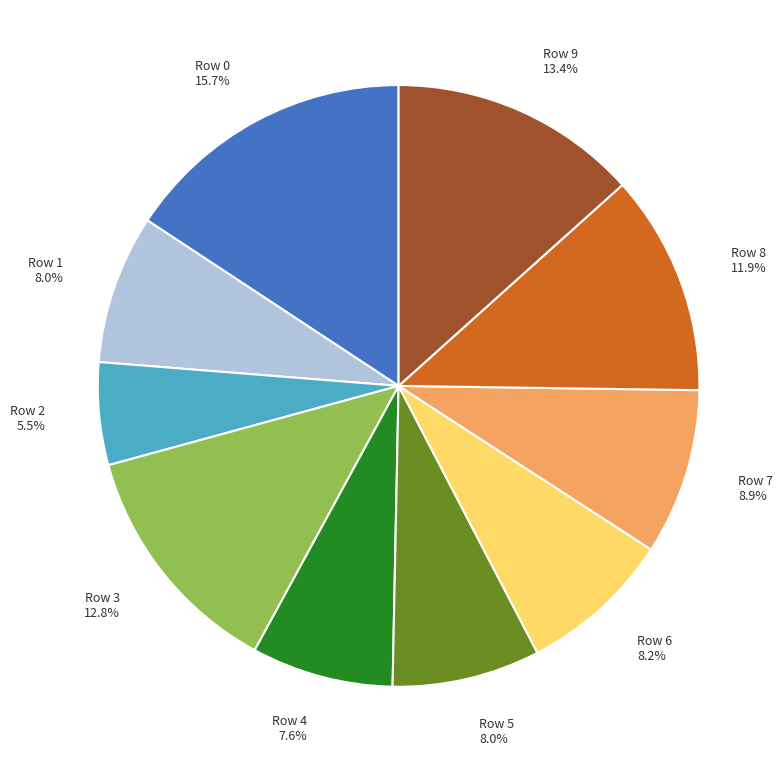

Is there any slice that represents more than half of the pie?

No